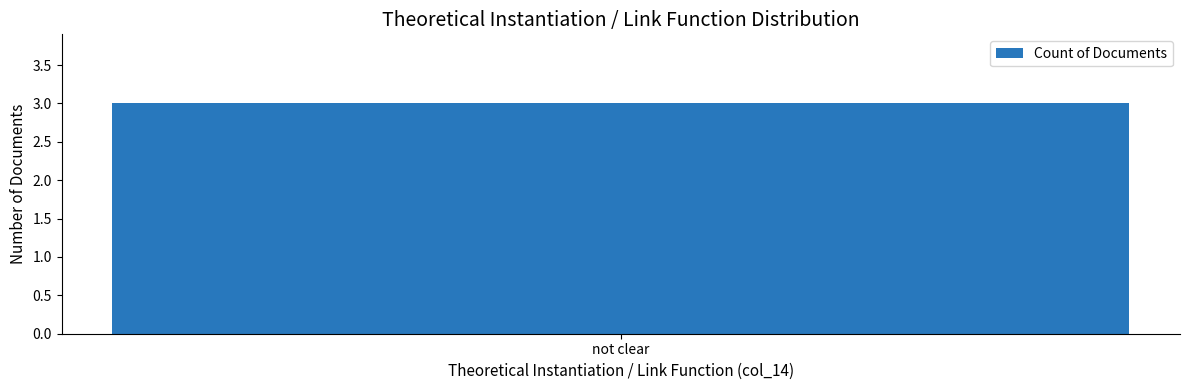

Which has a higher value, not clear or not clear?

not clear